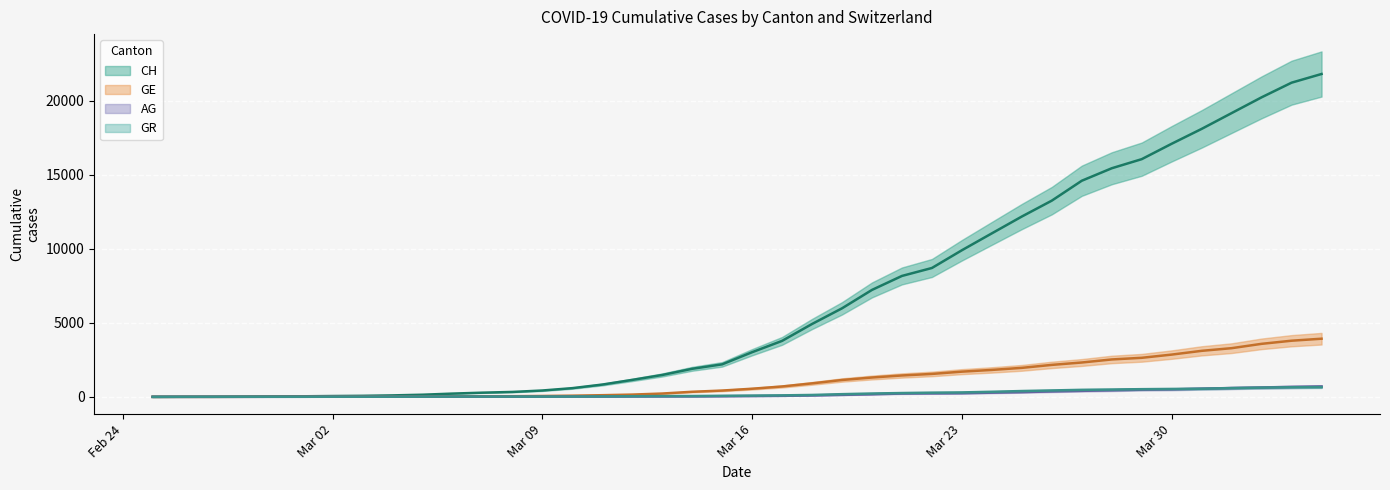

What are all the series names shown in the legend?

CH, GE, AG, GR